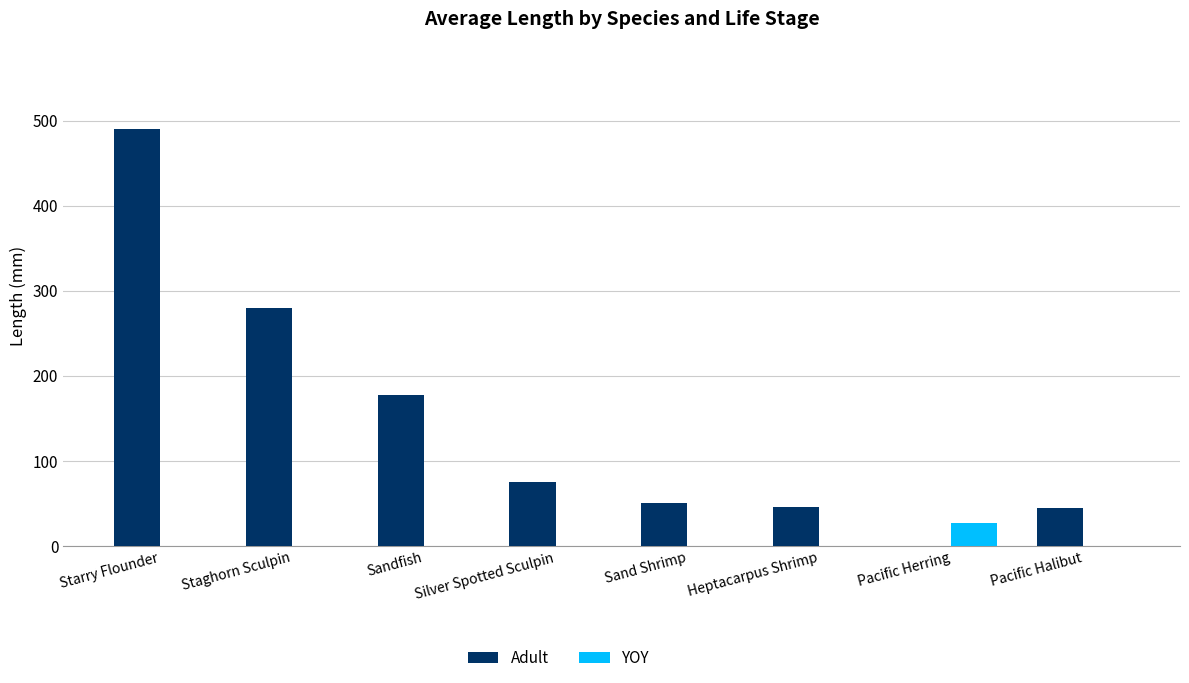

Count the number of data series in this chart.

2